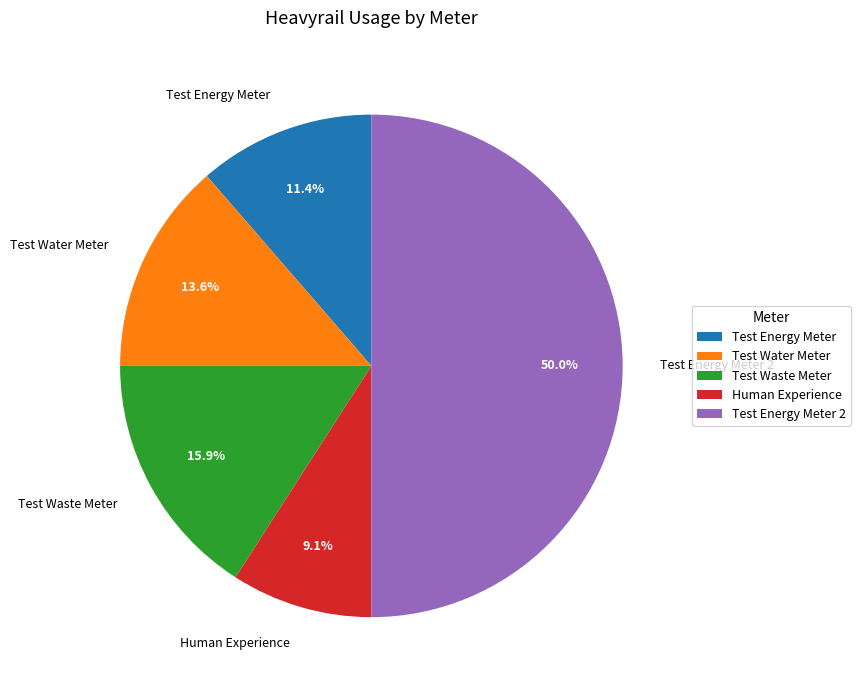

Which category has the smallest portion of the pie?

Human Experience